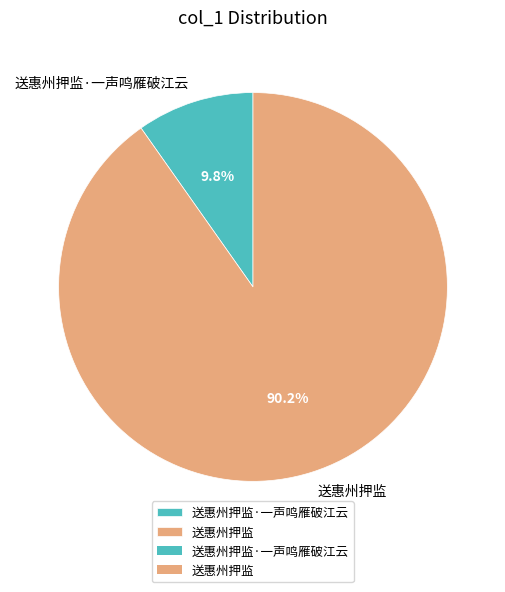

To the nearest percent, what is the difference between the 送惠州押监·一声鸣雁破江云 and 送惠州押监 slice percentages?

80%